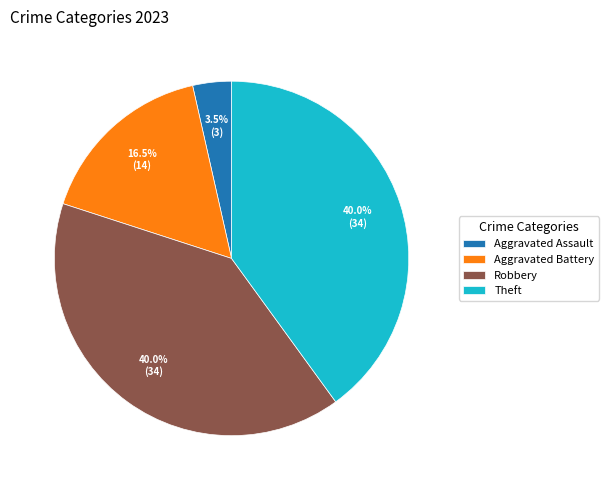

Does Theft represent more than half of the total?

No